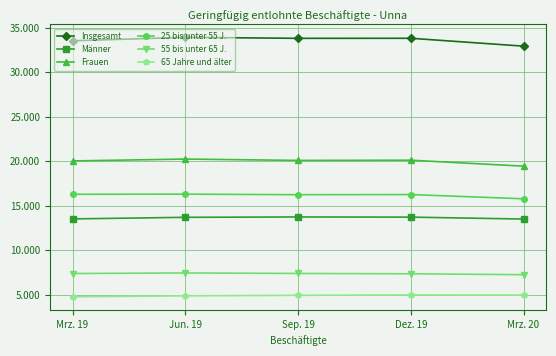

Reading right to left, extract all data points from this chart.

Insgesamt: 32930	33815	33809	33922	33534
Männer: 13492	13708	13726	13687	13508
Frauen: 19438	20107	20083	20235	20026
25 bis unter 55 J.: 15770	16245	16230	16291	16275
55 bis unter 65 J.: 7237	7338	7375	7433	7368
65 Jahre und älter: 4943	4959	4918	4859	4746